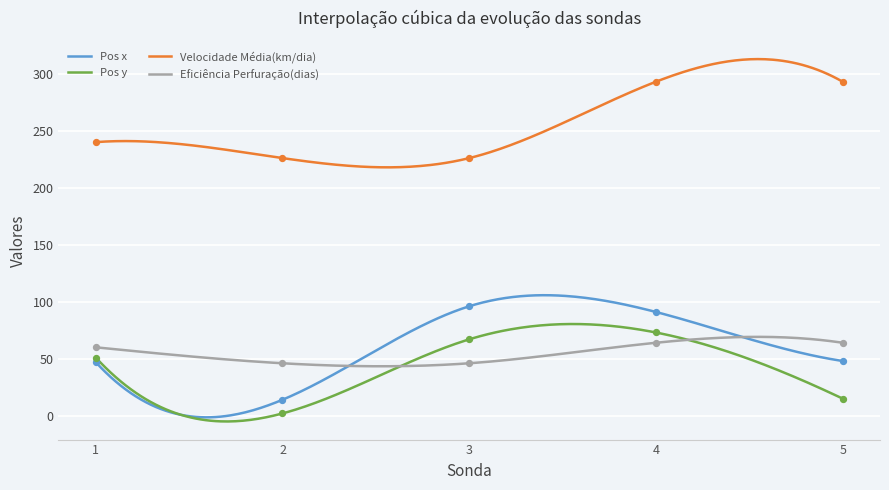

What is the total value across all series at 3?

435